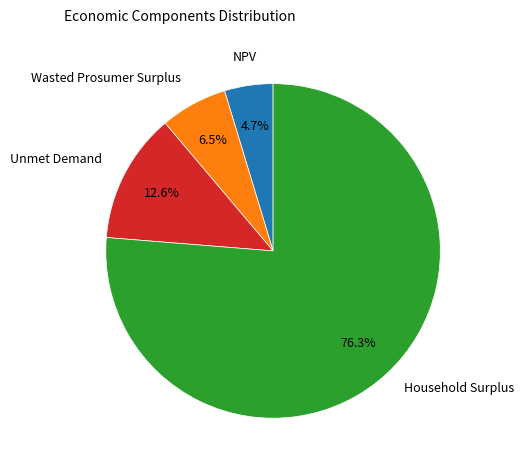

Is there any slice that represents more than half of the pie?

Yes